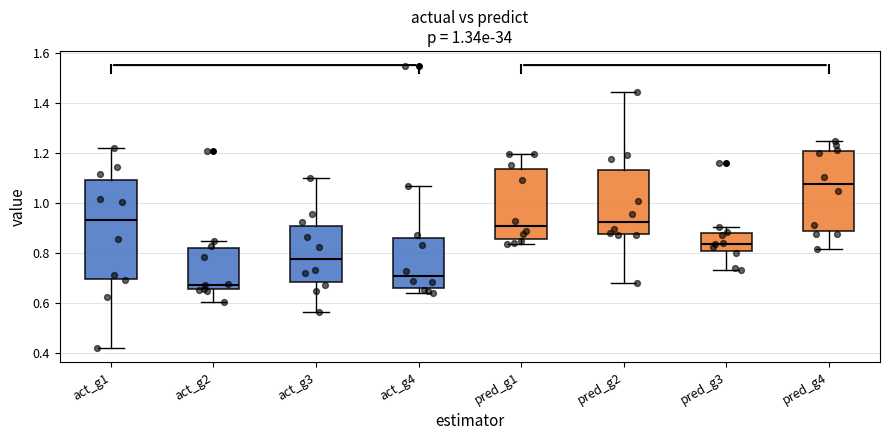

Reading left to right, transcribe this box plot: for each box, give where its median line is, the range the box spans, and where its two whiskers end, as read against the y-axis. The values are not printed on the chart, so give them approximately, as read against the axis.

act_g1: median 0.92, box 0.70 to 1.10, whiskers 0.42 to 1.22
act_g2: median 0.68, box 0.66 to 0.82, whiskers 0.60 to 0.84
act_g3: median 0.78, box 0.68 to 0.90, whiskers 0.56 to 1.10
act_g4: median 0.70, box 0.66 to 0.86, whiskers 0.64 to 1.06
pred_g1: median 0.90, box 0.86 to 1.14, whiskers 0.84 to 1.20
pred_g2: median 0.92, box 0.88 to 1.14, whiskers 0.68 to 1.44
pred_g3: median 0.84, box 0.80 to 0.88, whiskers 0.72 to 0.90
pred_g4: median 1.08, box 0.88 to 1.20, whiskers 0.82 to 1.24